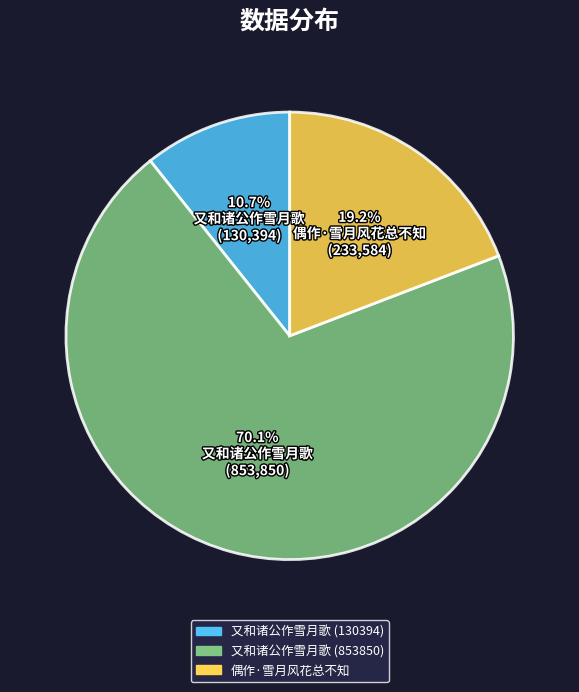

Does any single category account for the majority?

Yes